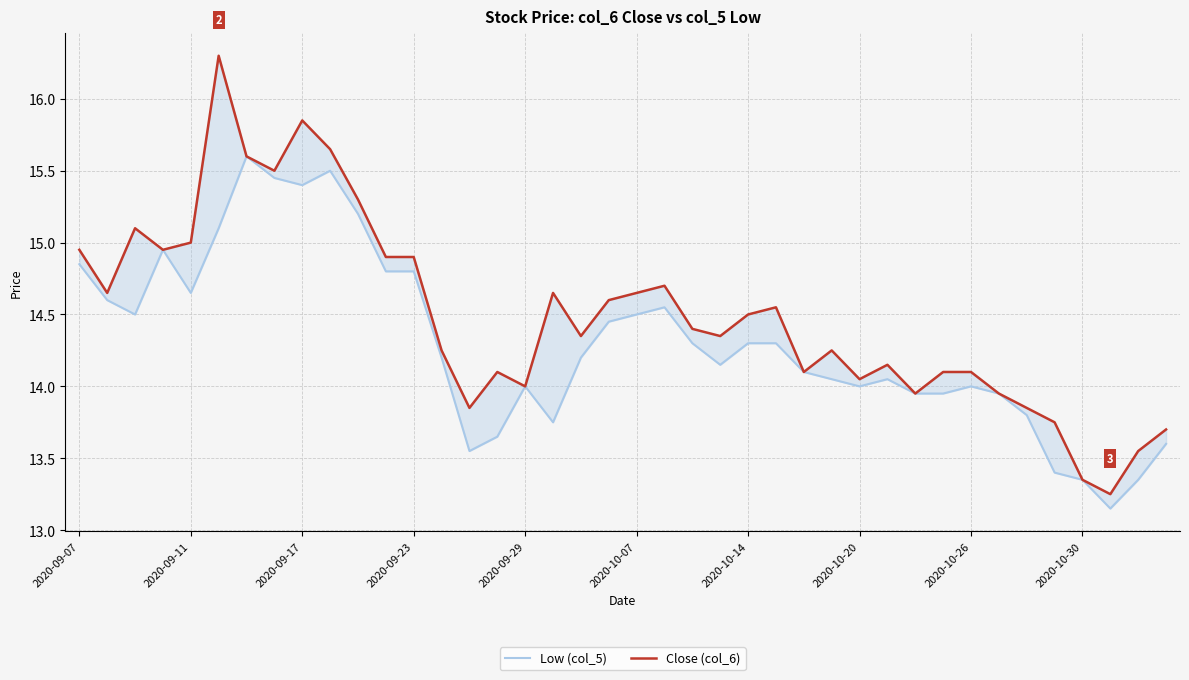

In Close (col_6), how many points are higher than both neighbors (excluding endpoints)?

9